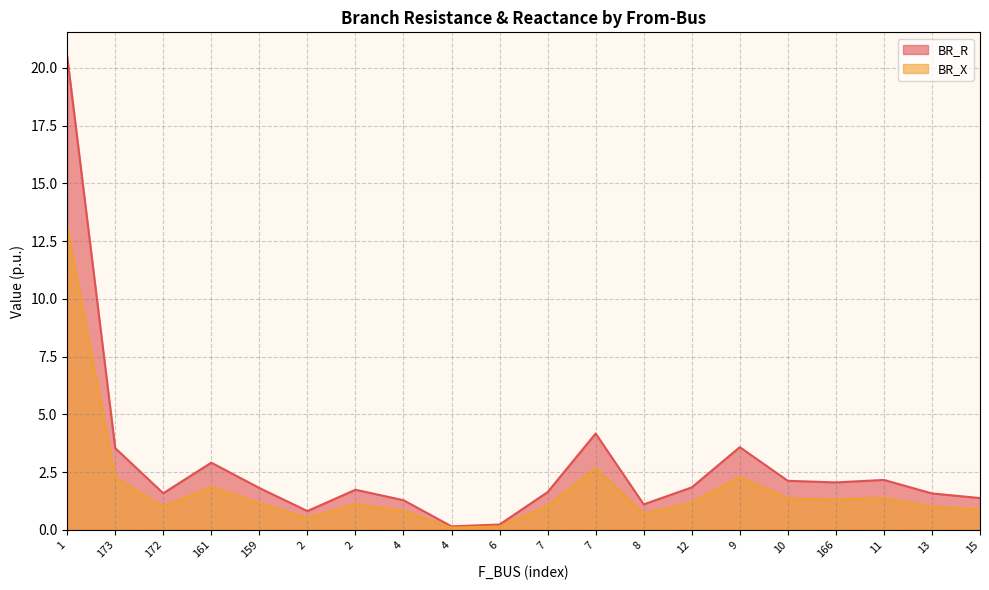

True or false: BR_R has a value of 5.7 at 9.

False